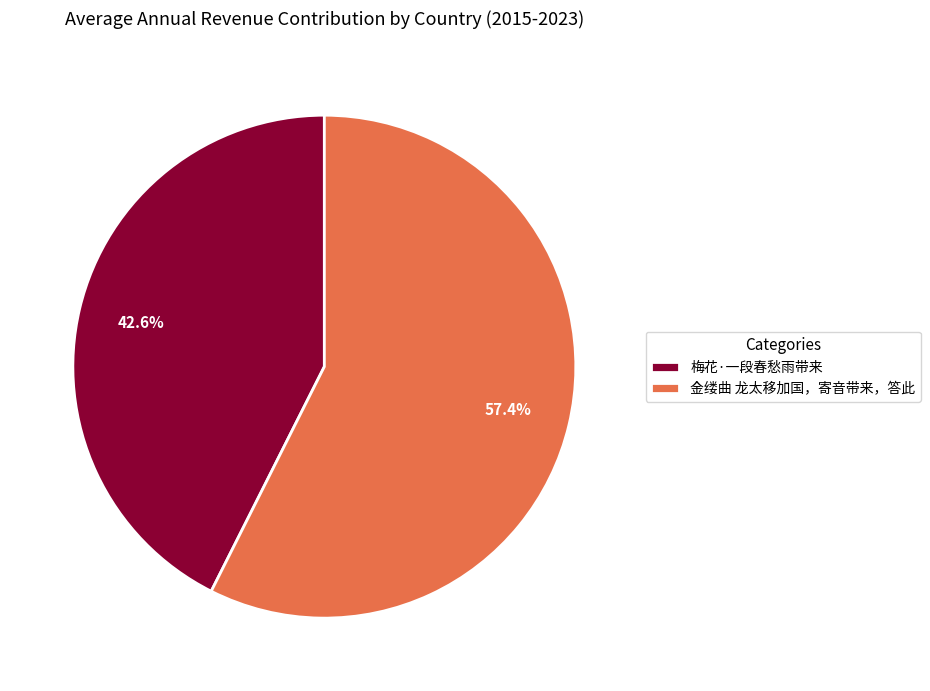

Is it true that 金缕曲 龙太移加国，寄音带来，答此 is 48% of the pie?

False